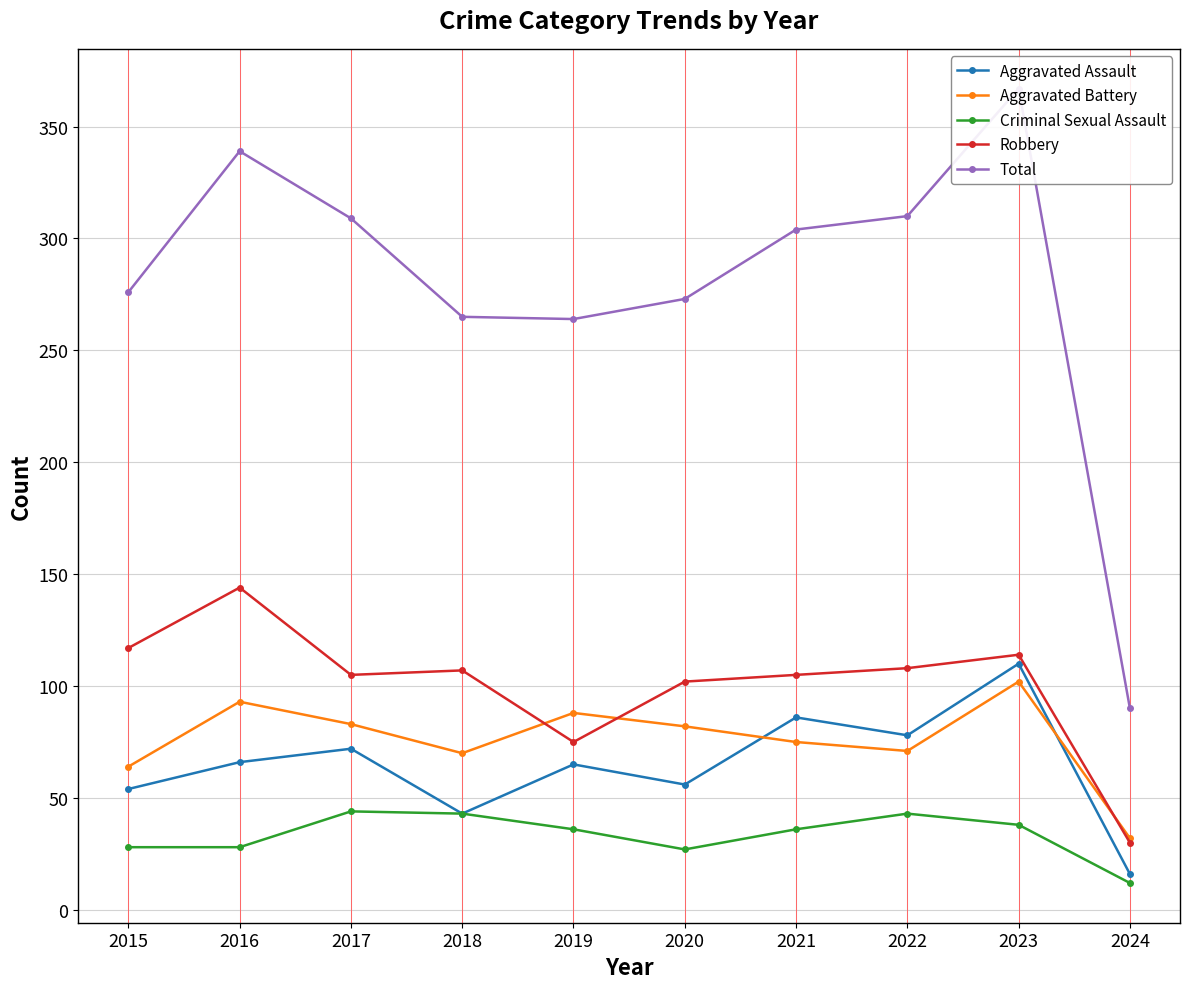

True or false: Aggravated Assault and Criminal Sexual Assault intersect in this chart.

False